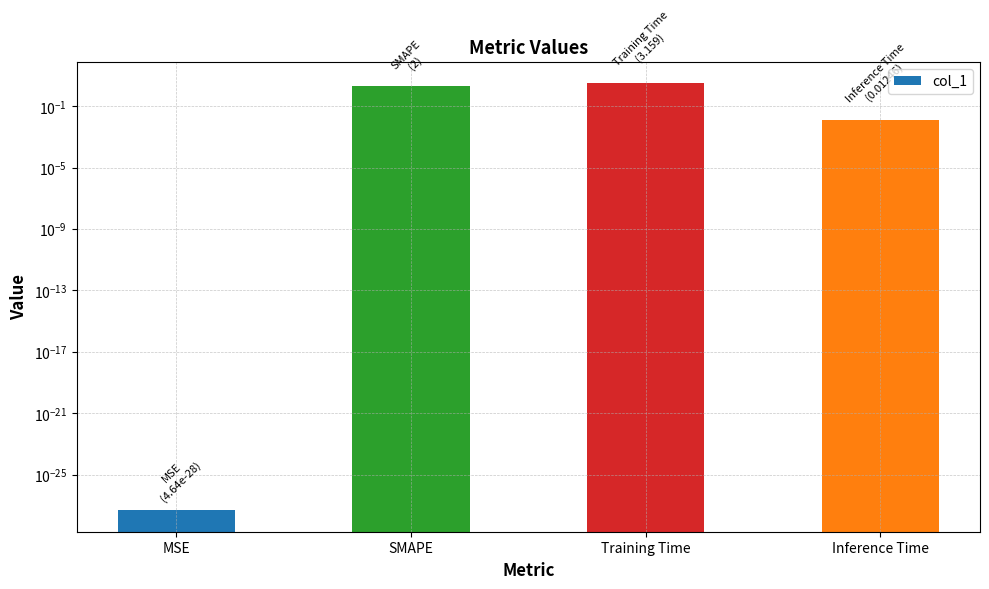

Reading left to right, list all the values displayed in this chart.

MSE=0.0	SMAPE=2.0	Training Time=3.2	Inference Time=0.0